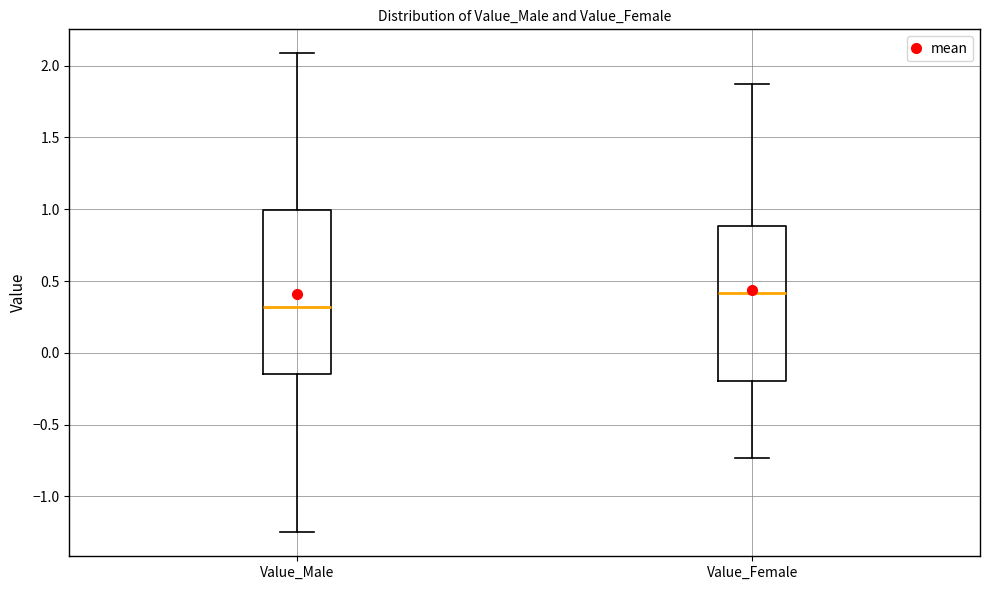

Where does the upper whisker of the box for Value_Female end on the y-axis? The values are not printed on the chart, so give them approximately, as read against the axis.

1.85